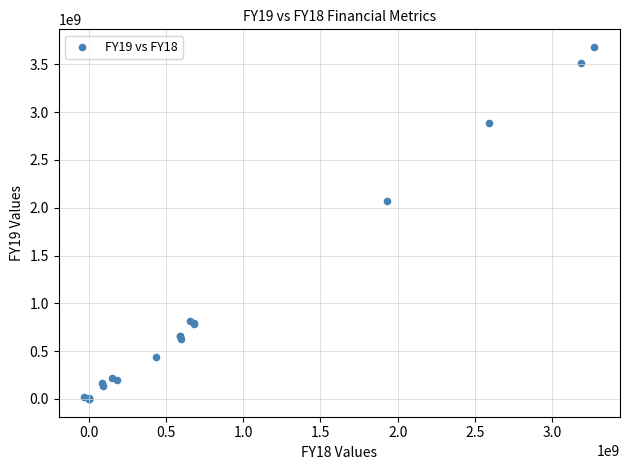

What Y value in the scatter plot is closest to 1840469272?

2075179515.0